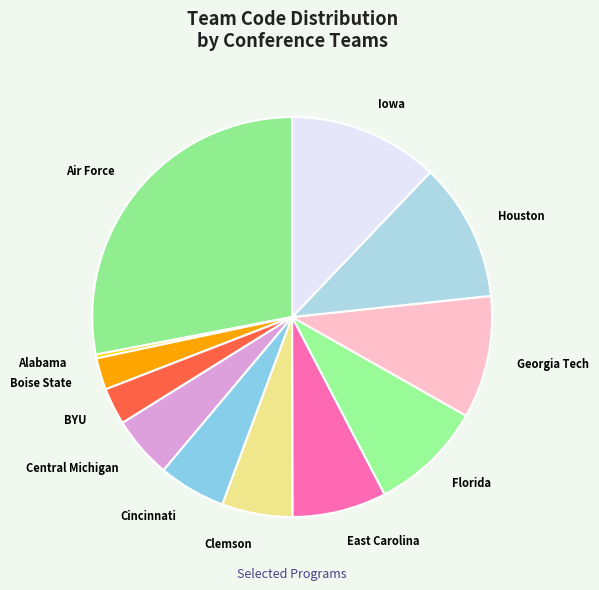

Which has a higher value, Clemson or Alabama?

Clemson